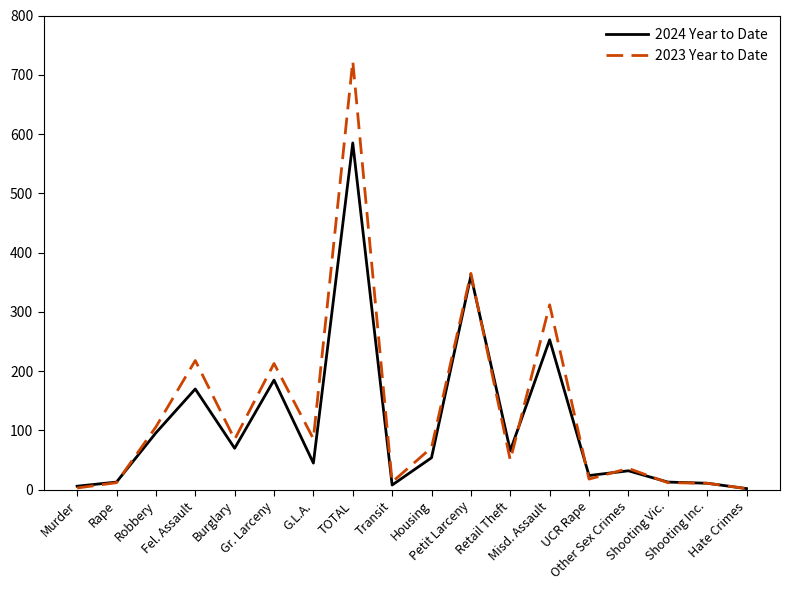

Where is 2023 Year to Date nearest to the value 362?

Petit Larceny